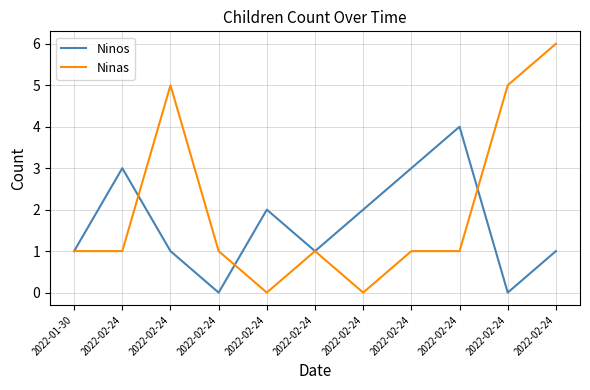

Is this an area chart (filled region under the line)?

No